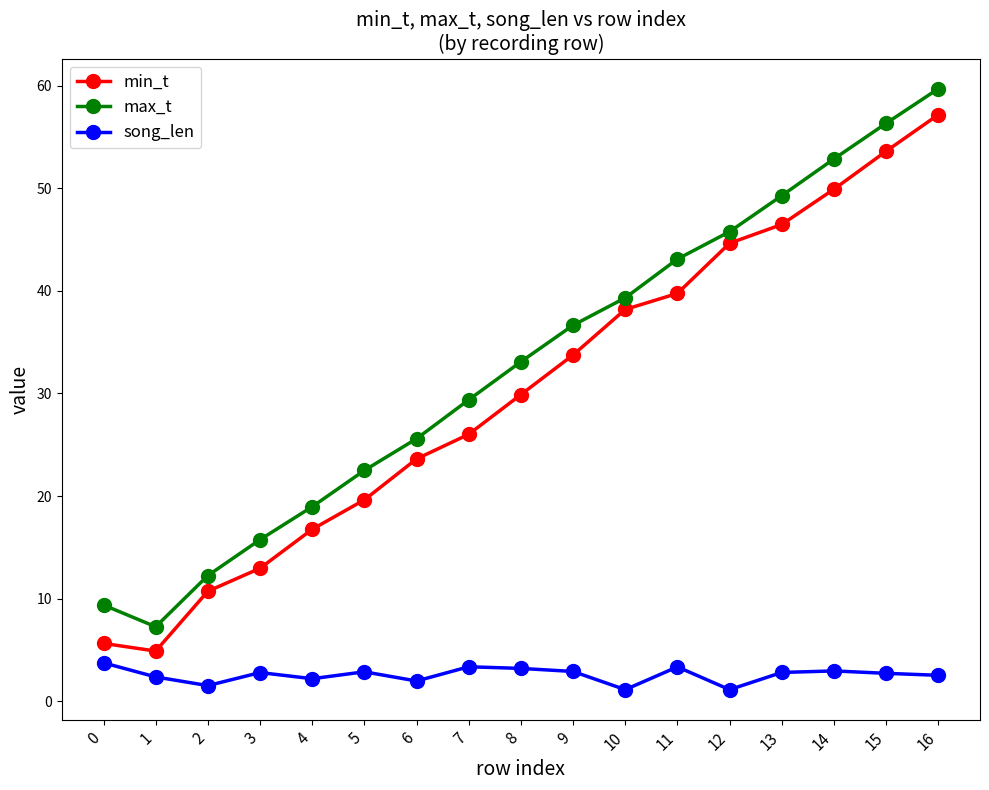

The song_len series shows 6.1 at 0. True or false?

False